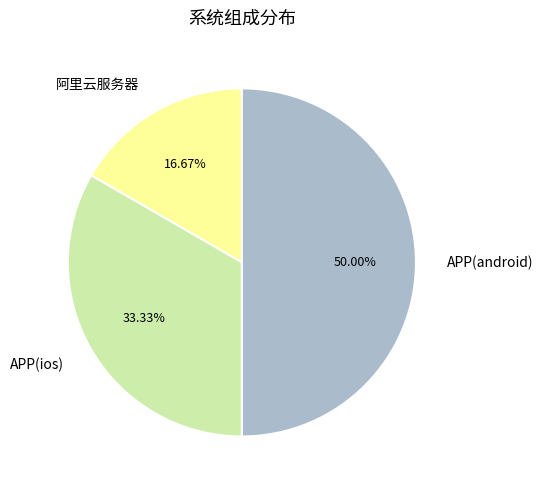

How many slices are in this pie chart?

3